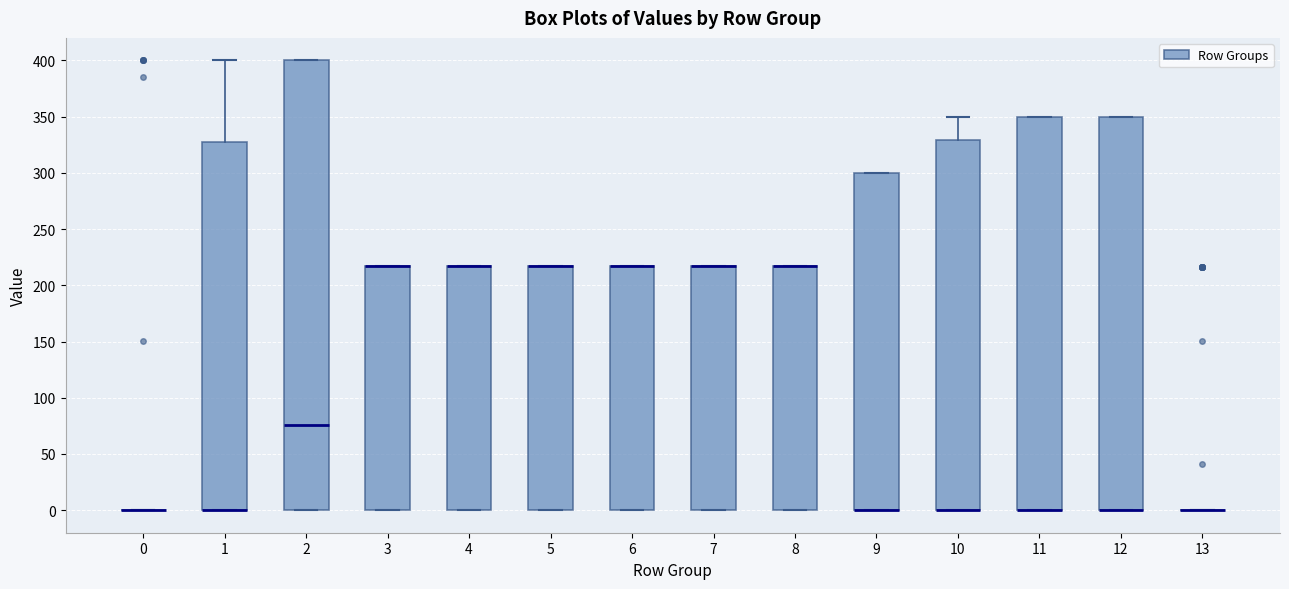

Where is the upper edge of the box at x = 8 on the y-axis? The values are not printed on the chart, so give them approximately, as read against the axis.

215